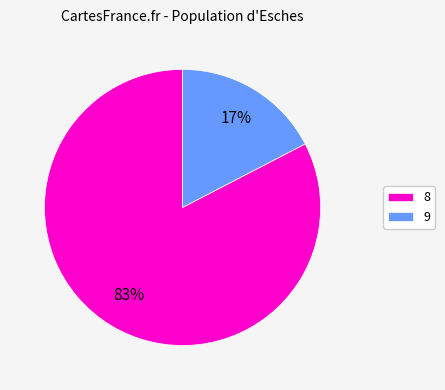

Which category has the smallest portion of the pie?

9